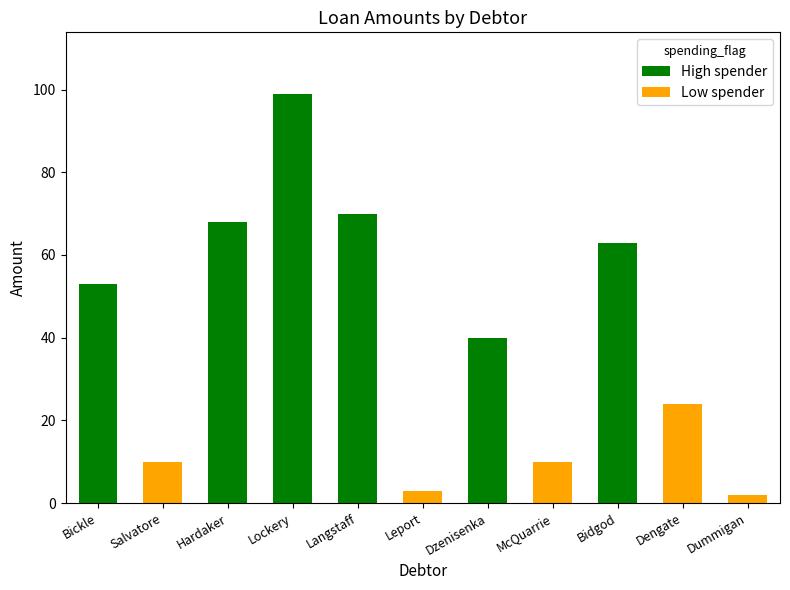

Does the chart contain stacked bars?

Yes